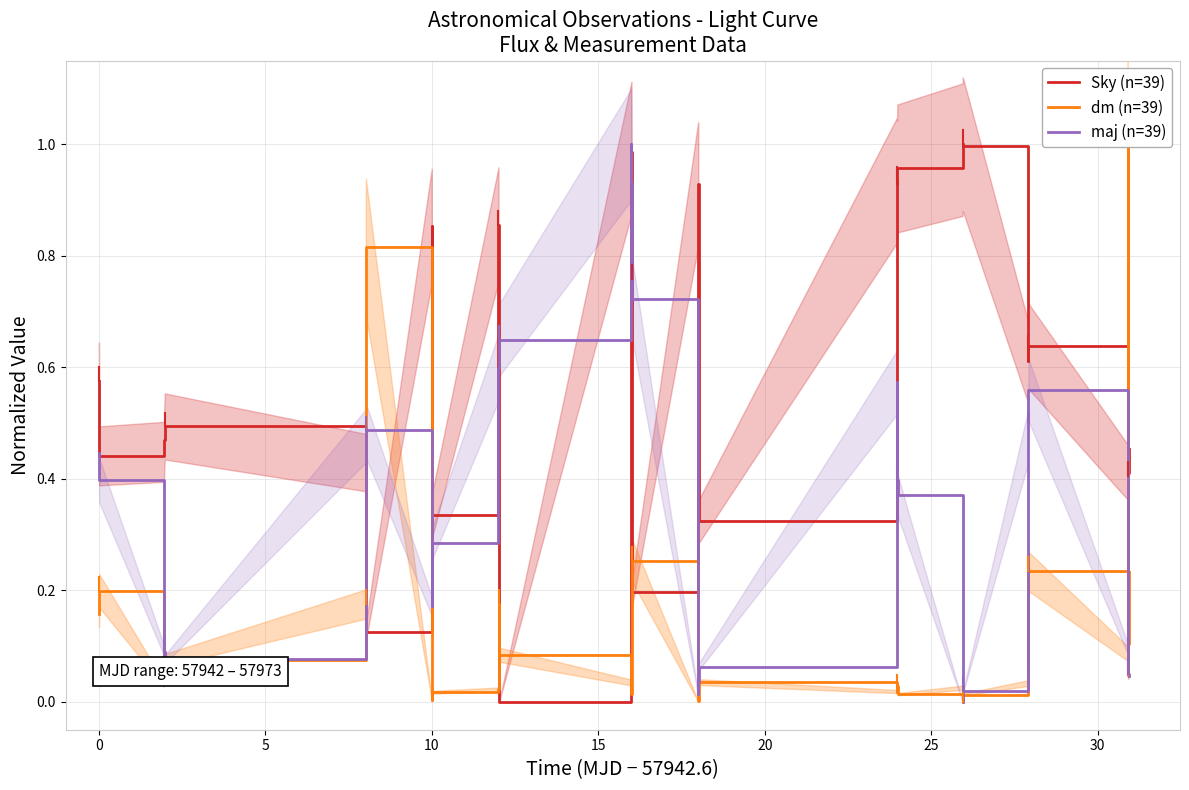

Reading right to left, transcribe all the data shown in this chart.

Sky (n=39): 0.5	0.4	0.4	0.4	0.4	0.4	0.4	0.6	0.6	0.6	0.6	1.0	1.0	1.0	1.0	1.0	1.0	0.9	0.9	0.3	0.9	0.9	0.2	0.8	1.0	1.0	0.0	0.3	0.9	0.3	0.9	0.1	0.4	0.5	0.5	0.5	0.4	0.4	0.6
dm (n=39): 0.2	0.1	0.0	0.1	1.0	0.2	0.1	0.2	0.1	0.2	0.0	0.0	0.0	0.0	0.0	0.0	0.0	0.0	0.0	0.0	0.0	0.0	0.3	0.1	0.0	0.0	0.1	0.2	0.0	0.0	0.0	0.8	0.2	0.1	0.1	0.1	0.0	0.2	0.2
maj (n=39): 0.0	0.0	0.1	0.1	0.1	0.1	0.1	0.6	0.5	0.5	0.5	0.0	0.0	0.0	0.0	0.4	0.4	0.4	0.6	0.1	0.0	0.0	0.7	0.7	0.9	1.0	0.6	0.6	0.6	0.3	0.2	0.5	0.5	0.1	0.1	0.0	0.1	0.4	0.4